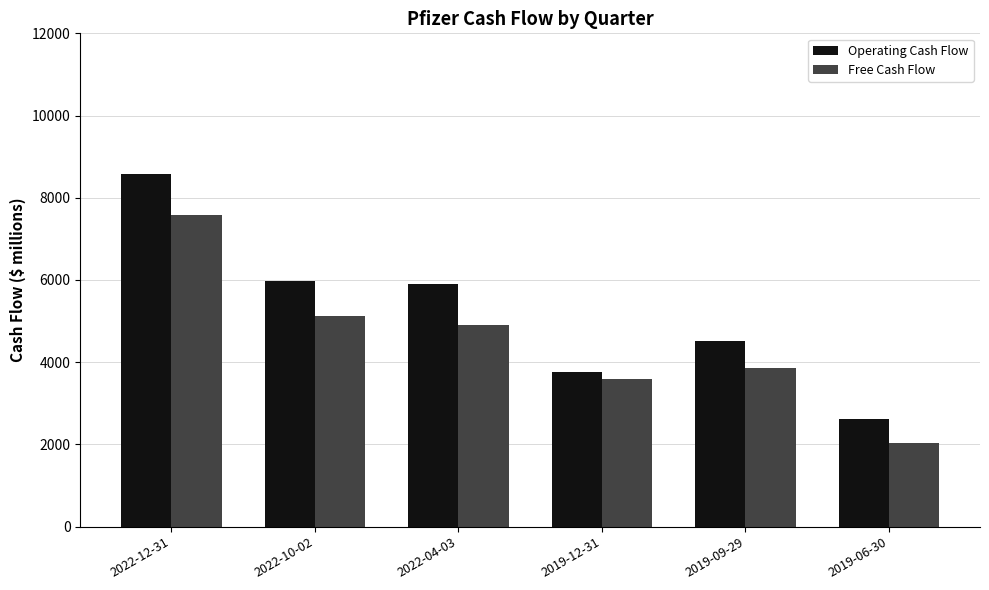

Reading right to left, transcribe all the data shown in this chart.

Operating Cash Flow: 2019-06-30=2611	2019-09-29=4510	2019-12-31=3769	2022-04-03=5914	2022-10-02=5974	2022-12-31=8582
Free Cash Flow: 2019-06-30=2023	2019-09-29=3848	2019-12-31=3591	2022-04-03=4912	2022-10-02=5133	2022-12-31=7581